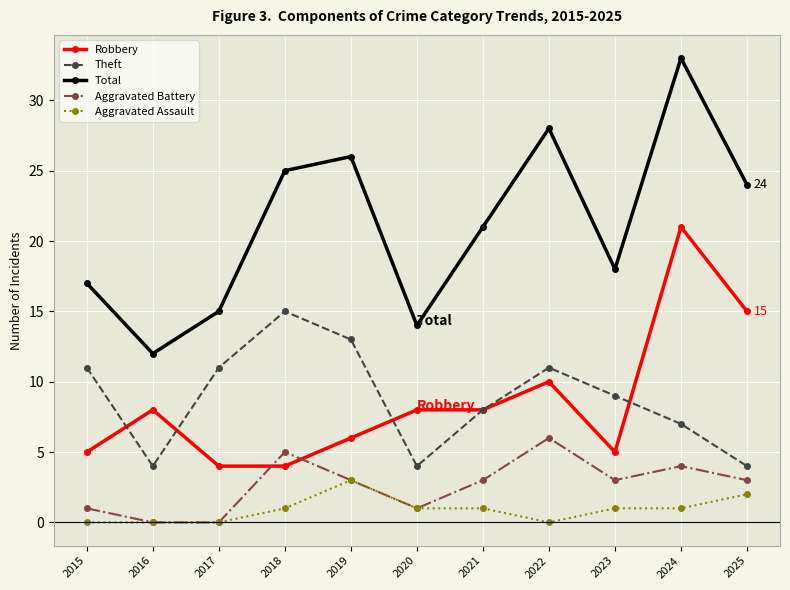

True or false: Total and Aggravated Assault cross at least once.

False